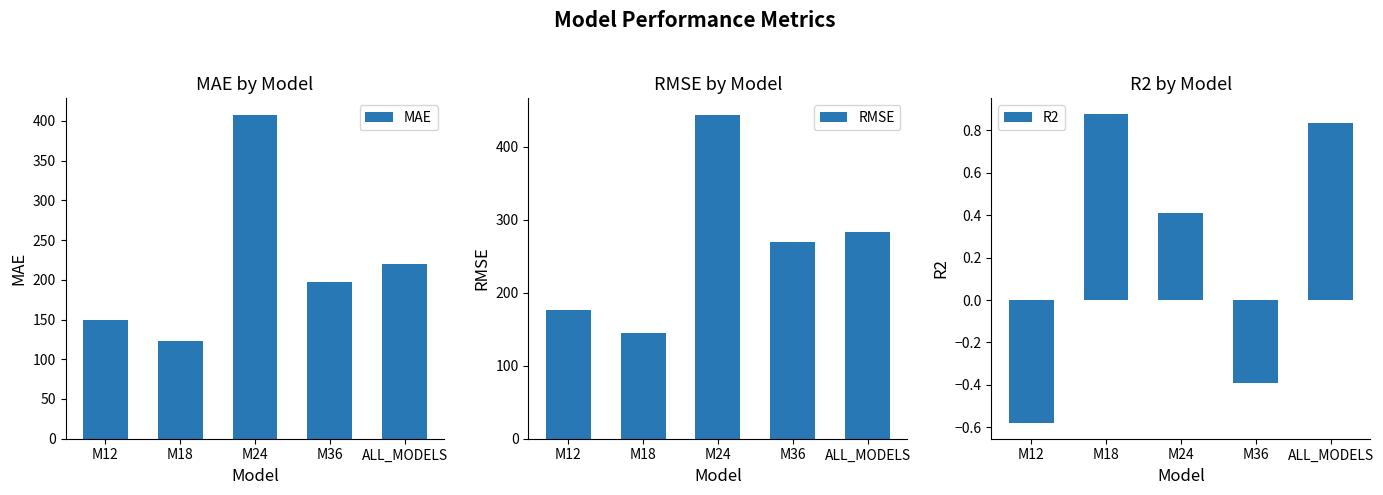

List the series in order of their peak value, lowest first.

R2, MAE, RMSE